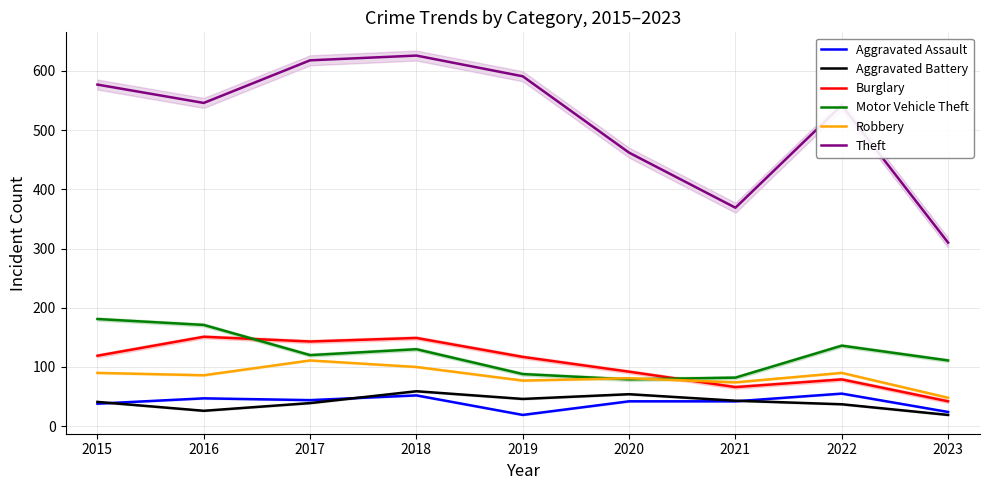

The Motor Vehicle Theft series shows 68 at 2017. True or false?

False